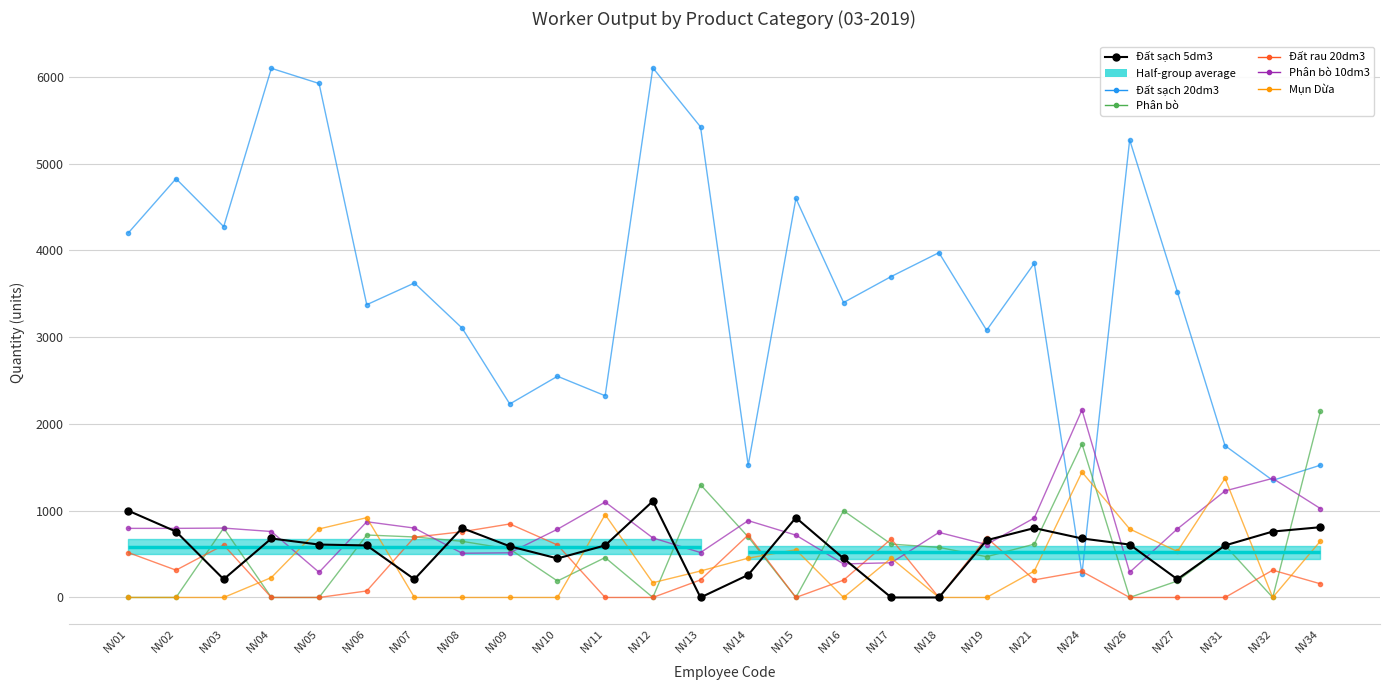

At NV15, list the series in order from smallest to largest.

Phân bò, Đất rau 20dm3, Mụn Dừa, Phân bò 10dm3, Đất sạch 5dm3, Đất sạch 20dm3